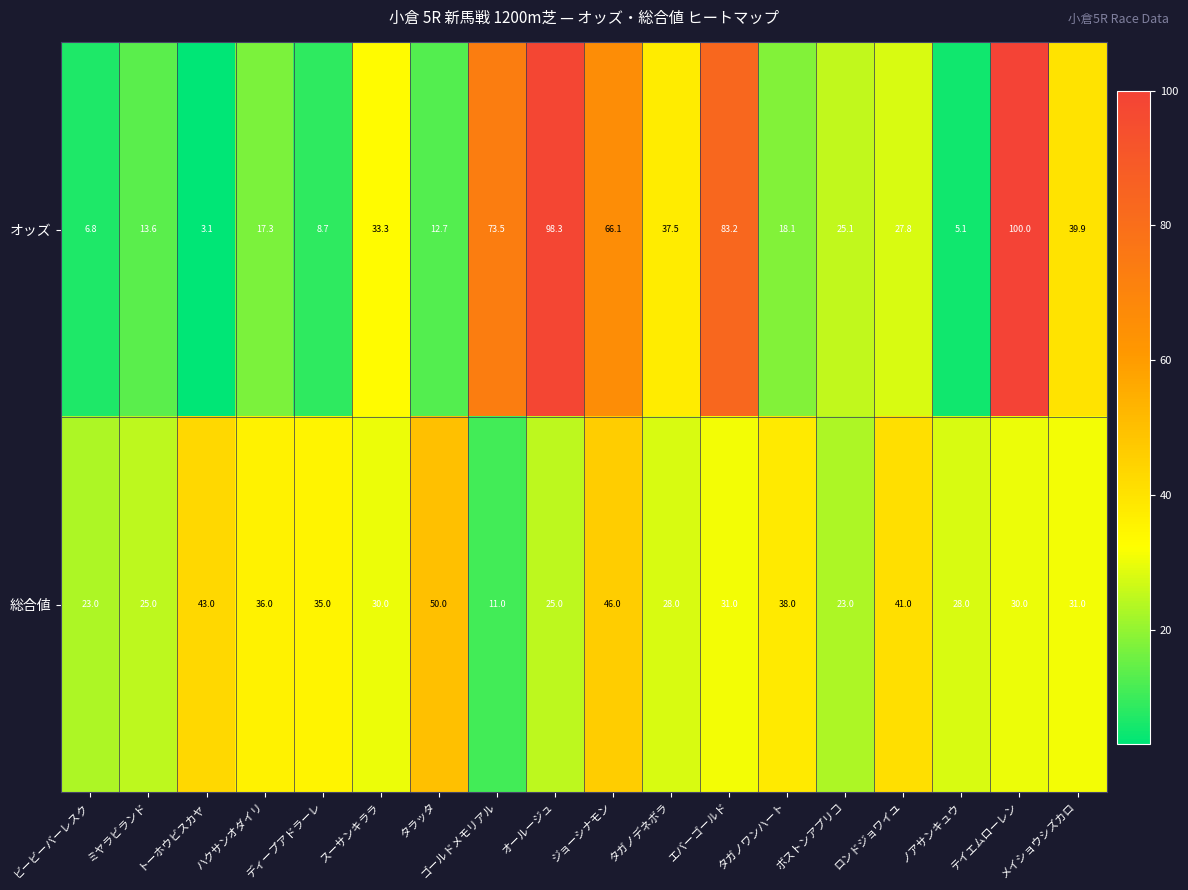

True or false: オッズ has a value of 5.1 at ノアサンキュウ.

True